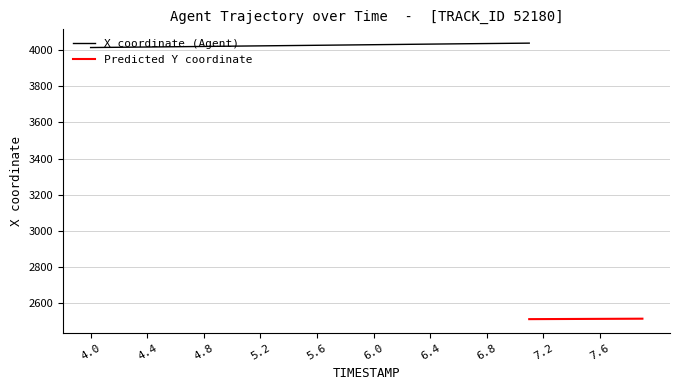

True or false: Y has more than 0 interior local peaks.

False